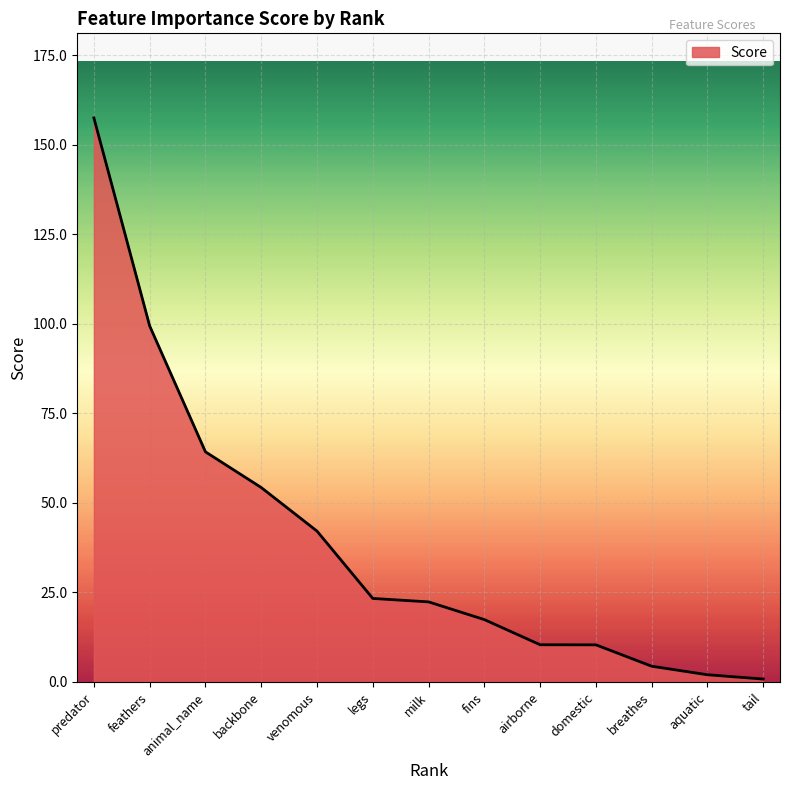

What position from the right is fins?

6